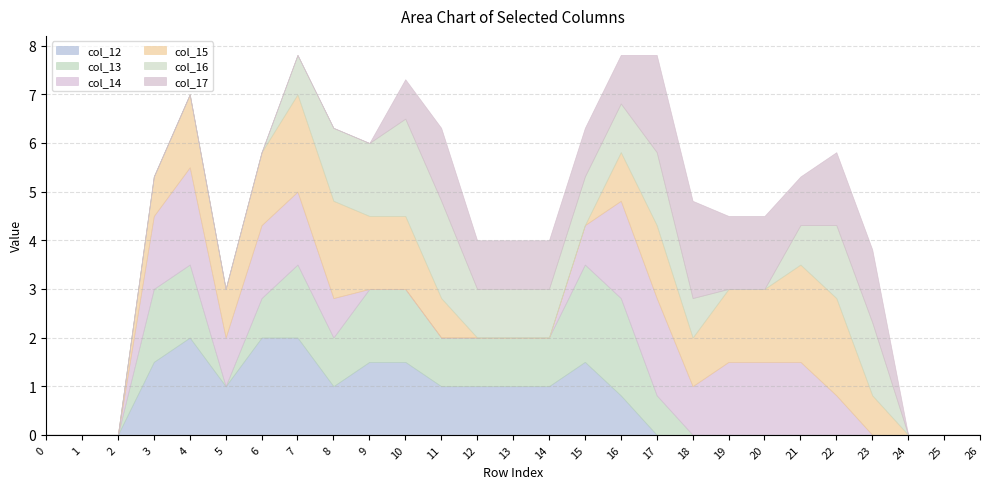

What is the total value across all series at 20?

4.5